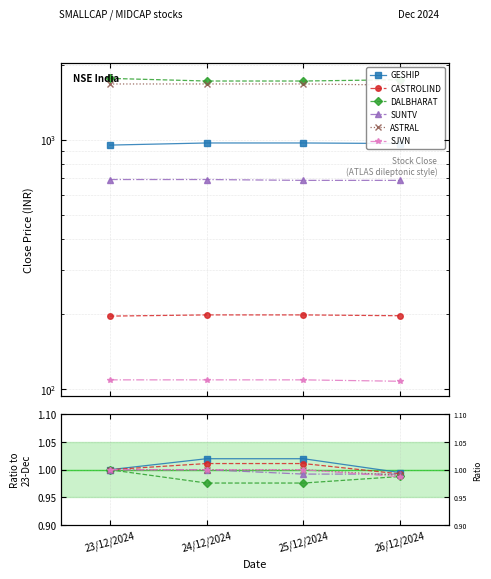

What is the lowest value of the SUNTV series?

1.0